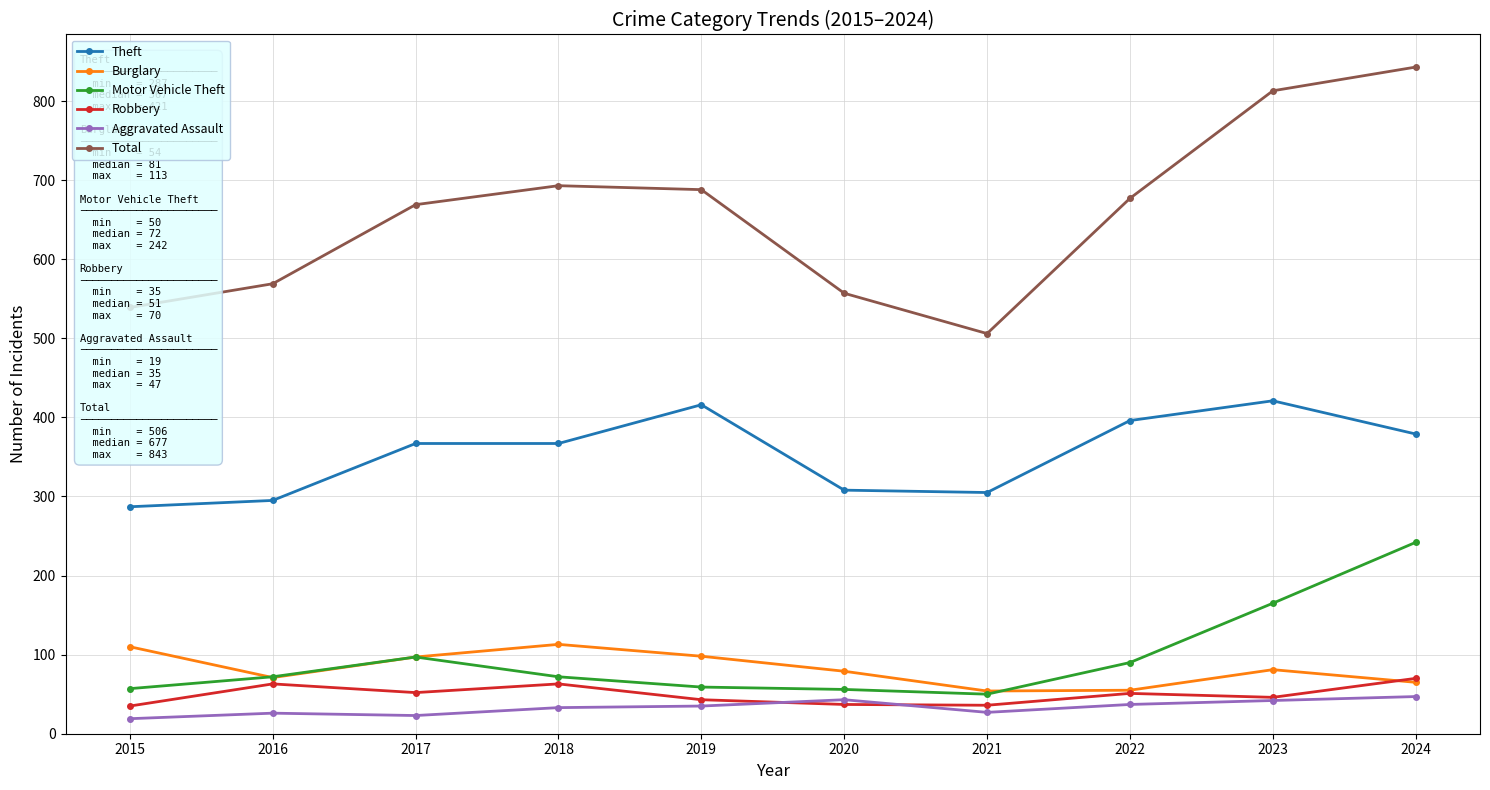

What is the difference between the Theft values at 2021 and 2020?

3